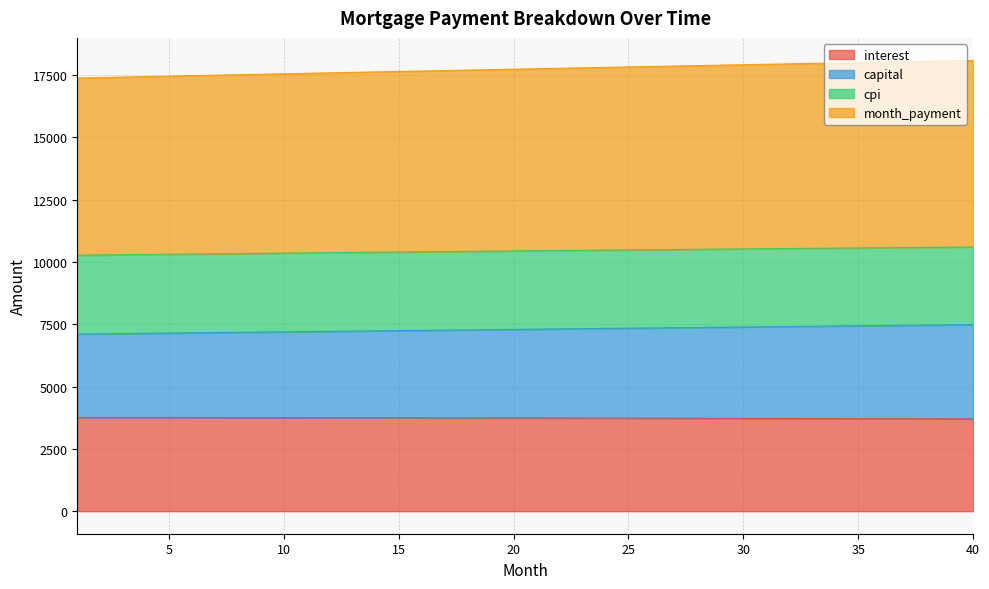

What is the difference between the maximum and second lowest values in the capital series?

369.3